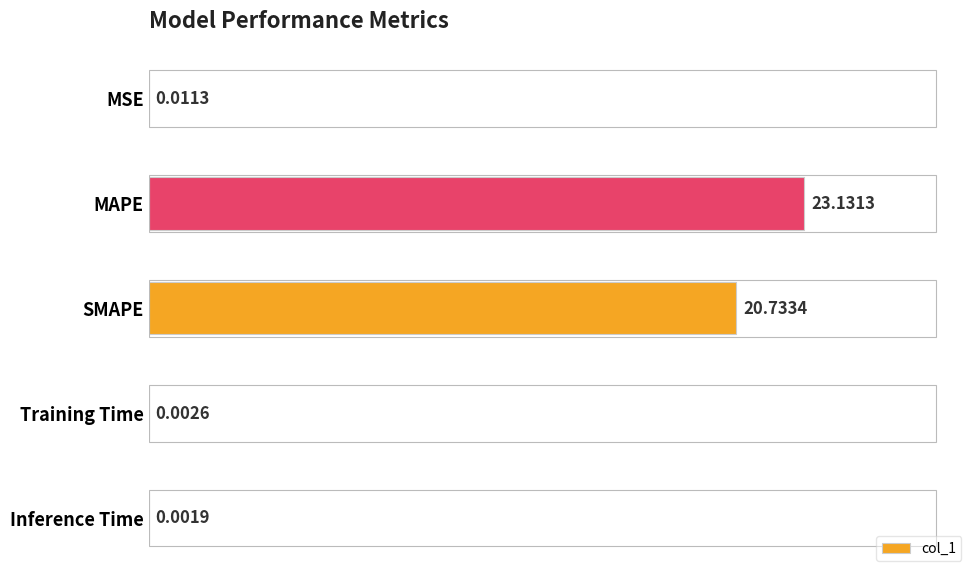

What is the change in value from MAPE to Inference Time?

-23.1